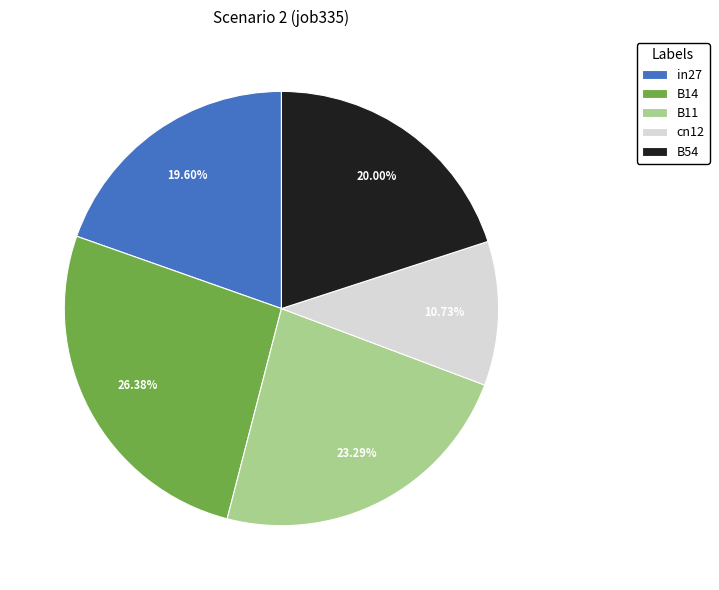

Is B54 the majority of the pie?

No